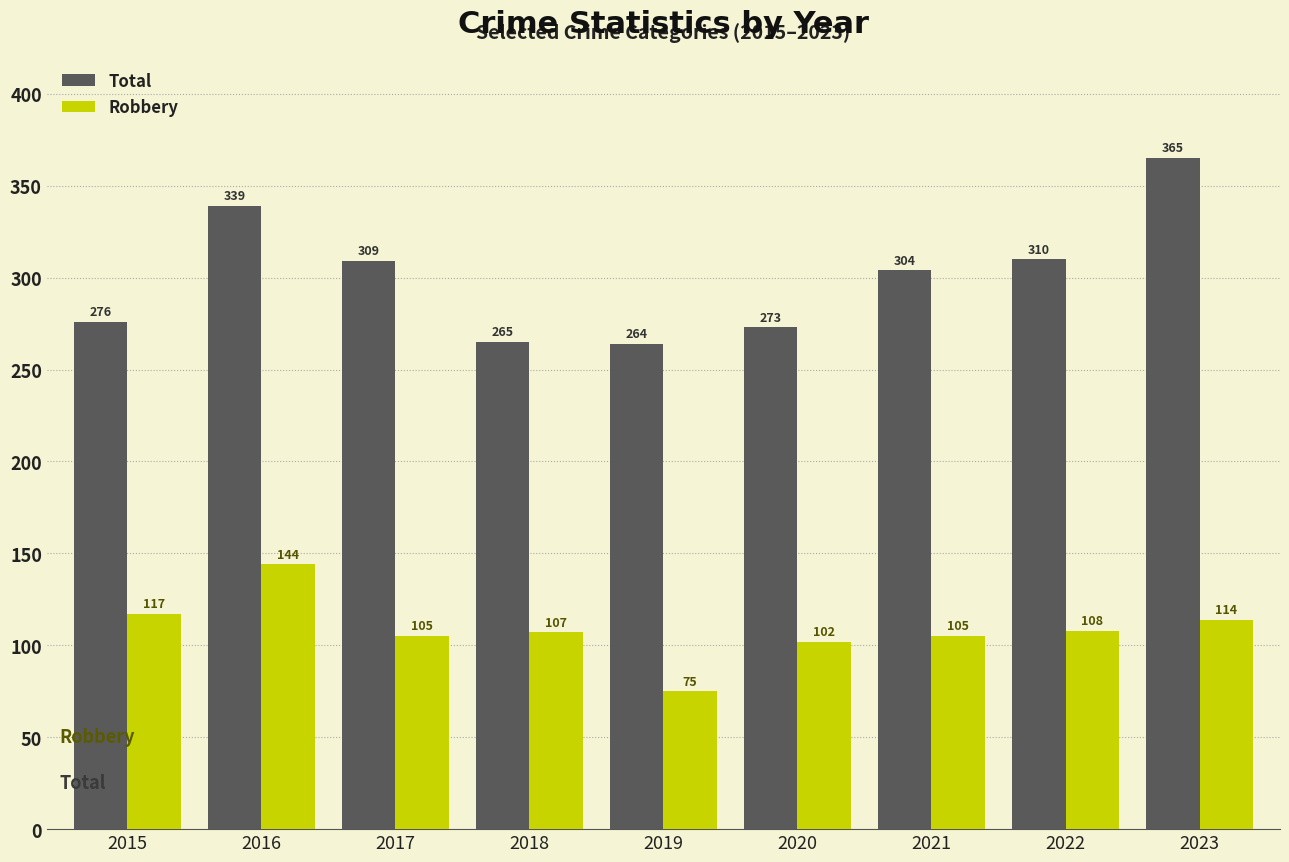

What is the minimum value shown in the chart?

75